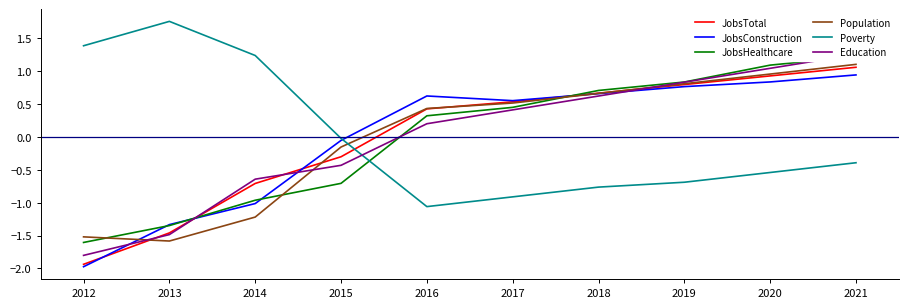

Which series changed the most between 2015 and 2020?

JobsHealthcare